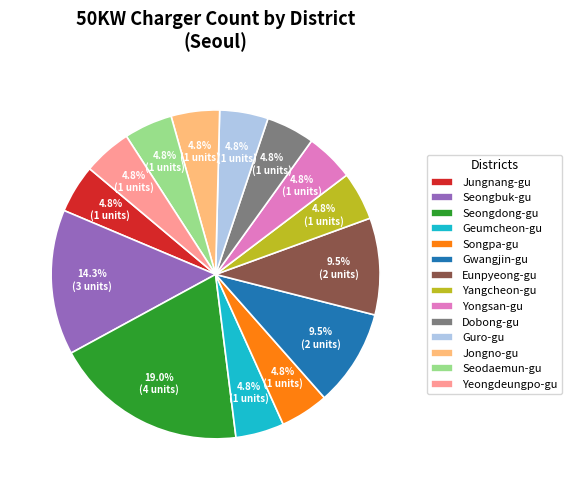

Count the number of slices in the pie.

14